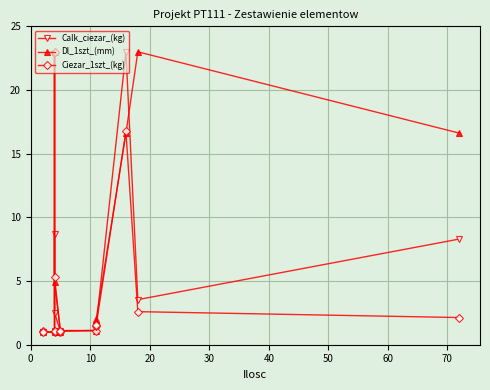

Which series has the largest total across all categories?

Dl_1szt_(mm)